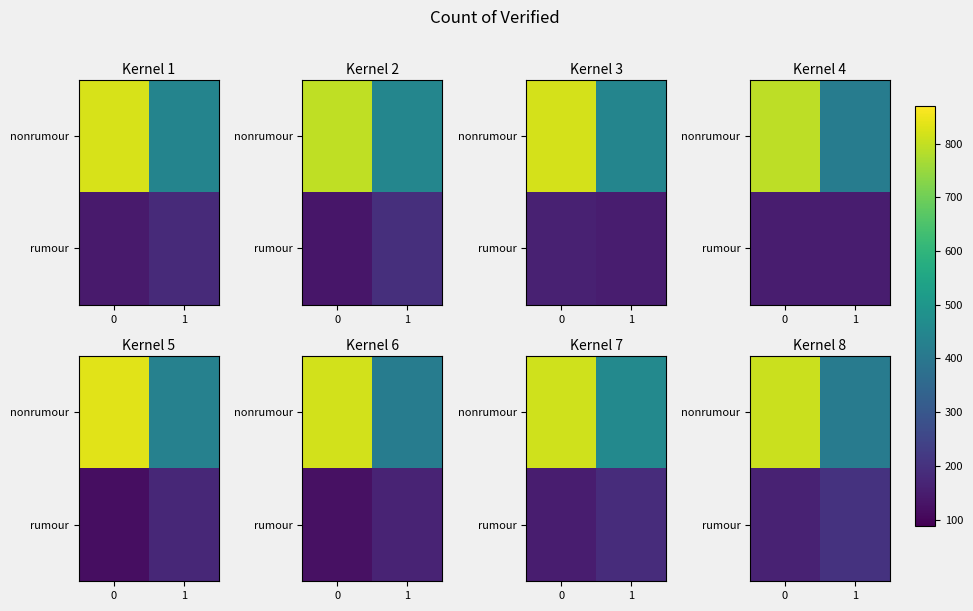

What is the total value across all series at 1?

617.3